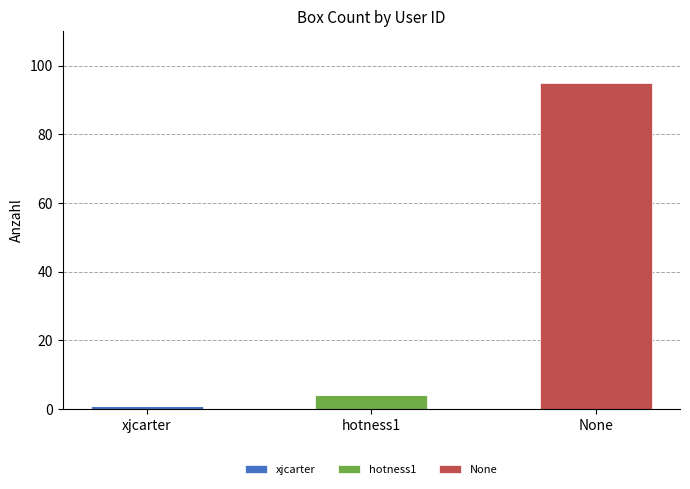

At which category is the sum across all series the highest?

None